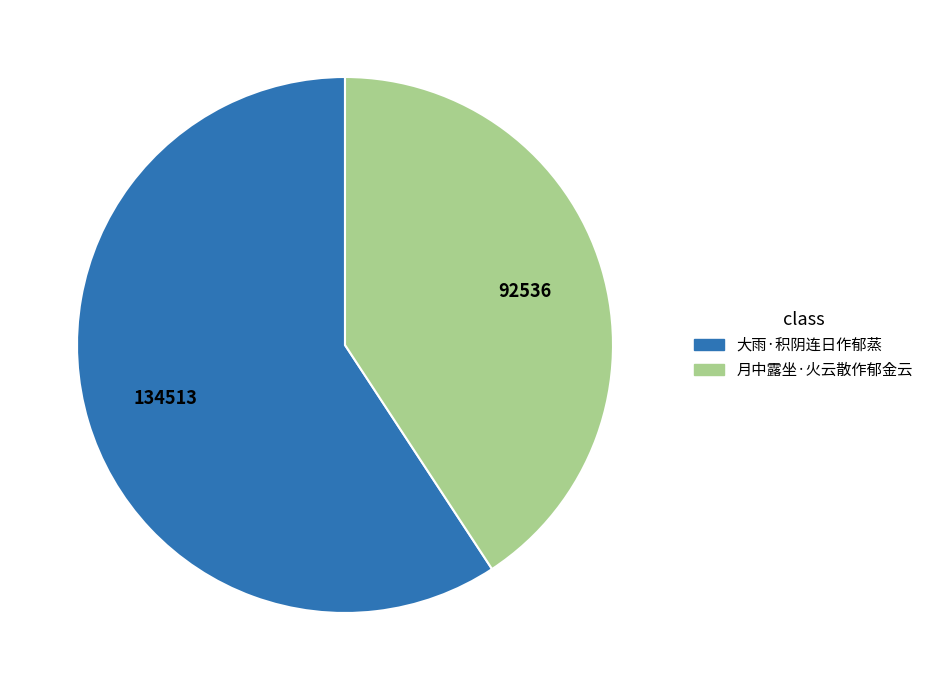

Rank the categories by value from lowest to highest.

月中露坐·火云散作郁金云, 大雨·积阴连日作郁蒸